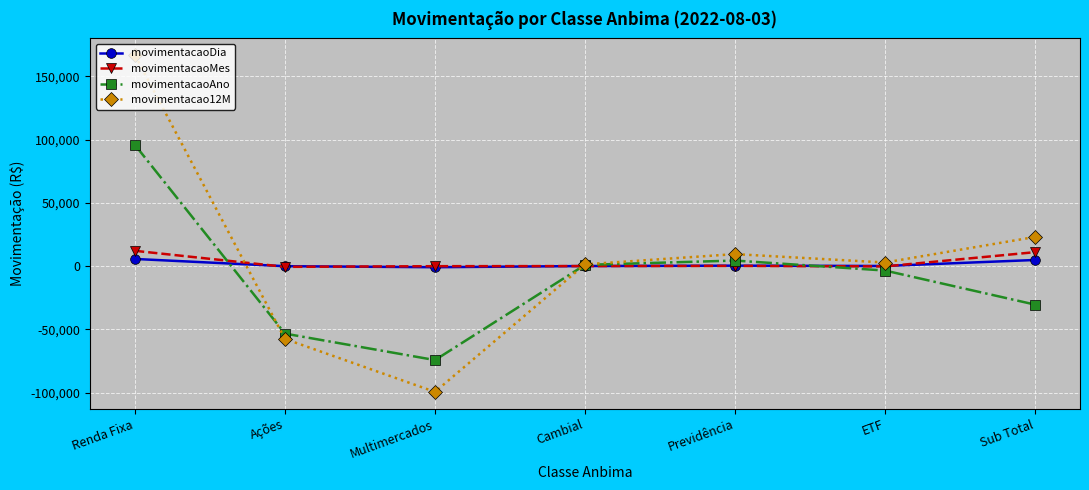

At which label does movimentacaoAno first exceed -3578?

Renda Fixa